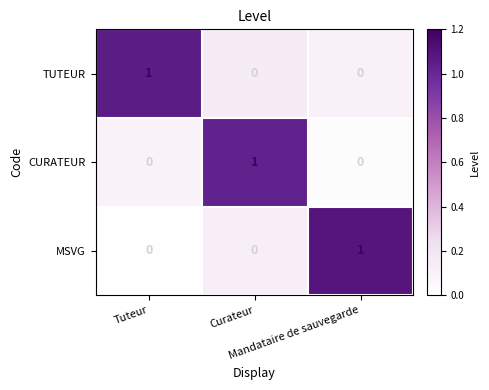

At how many categories does at least one series exceed 0?

3